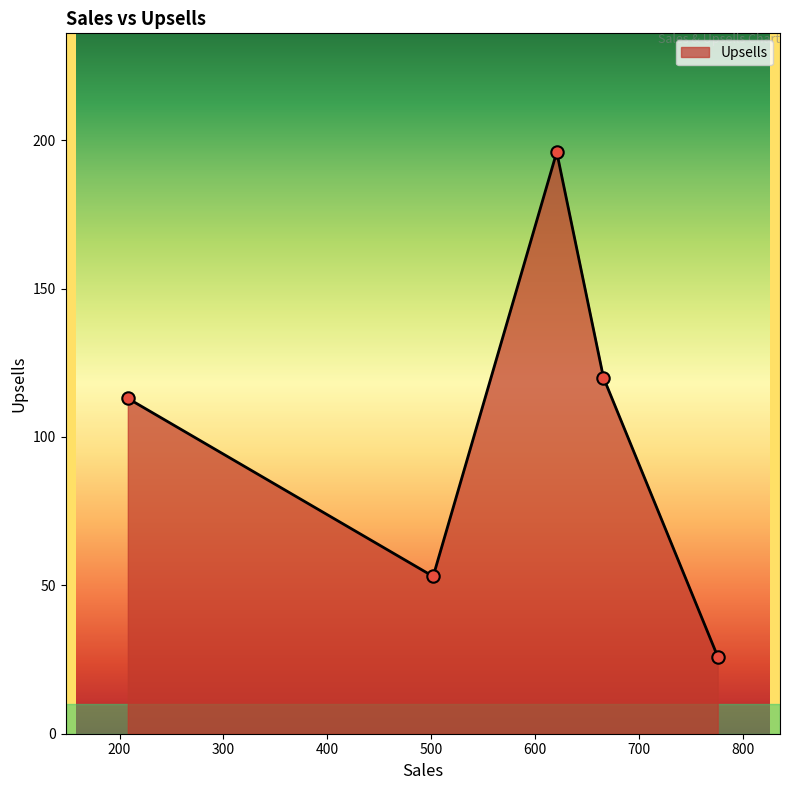

What is the maximum value shown in the chart?

196